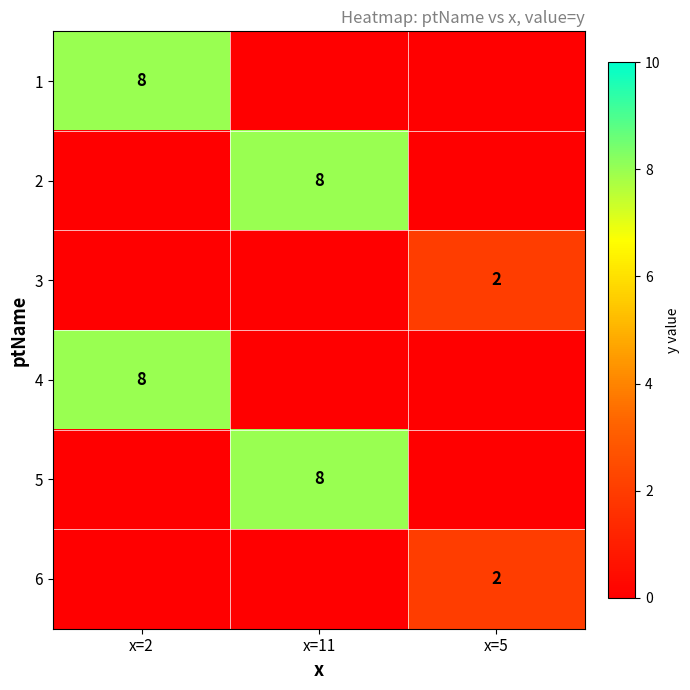

True or false: 1 has a value of 8 at x=2.

True